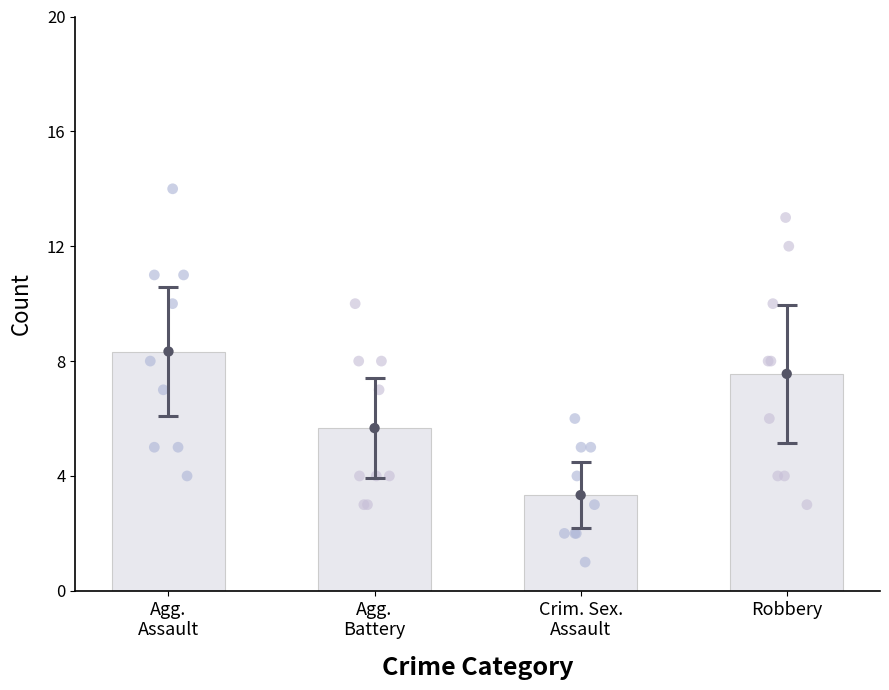

Which series reaches the minimum Y coordinate?

Criminal Sexual Assault